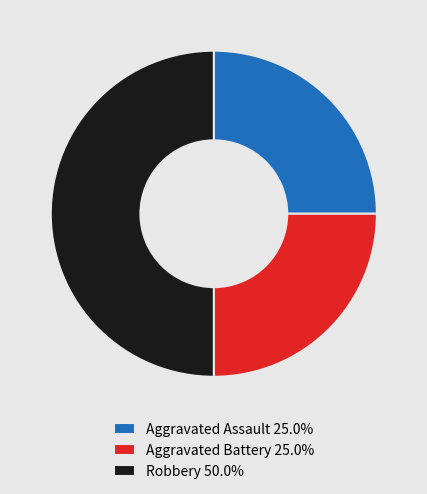

Does Aggravated Battery account for over 50% of the chart?

No